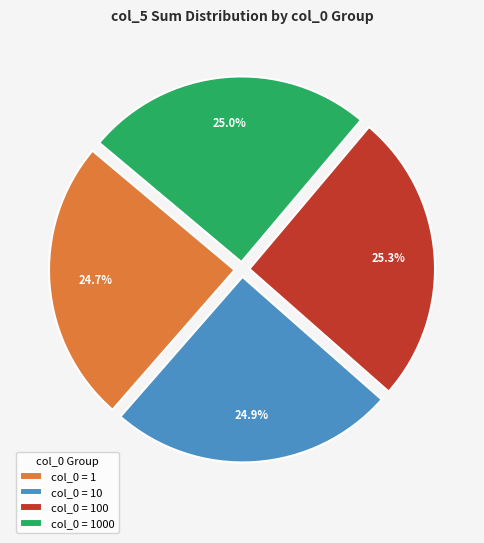

How much of the chart is everything except col_0 = 1000?

75.0%